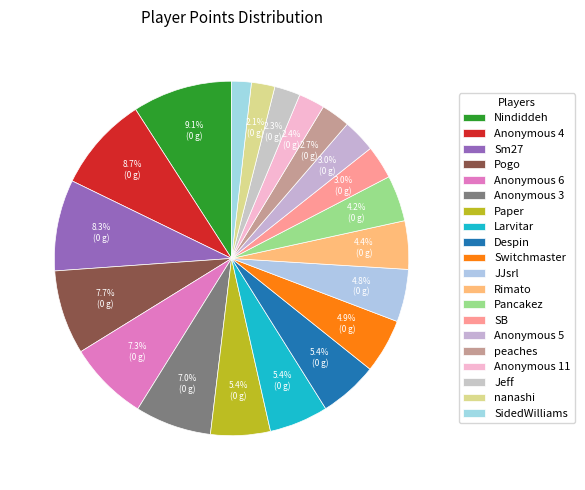

True or false: Pancakez accounts for 1% of the total.

False